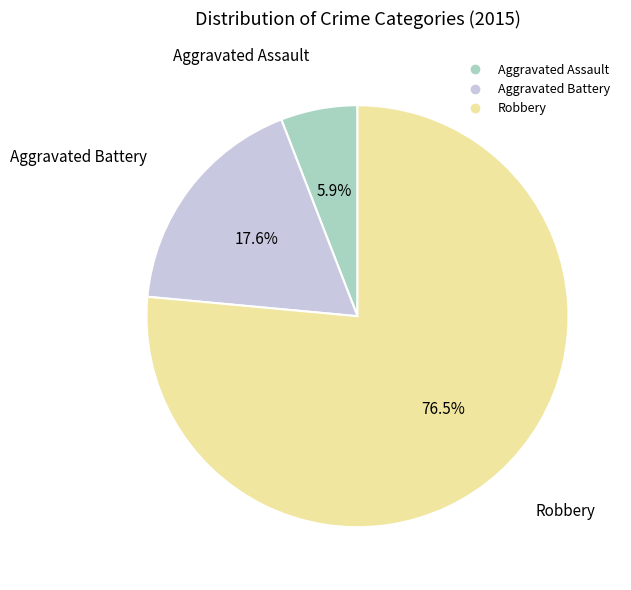

Rank the categories by value from lowest to highest.

Aggravated Assault, Aggravated Battery, Robbery